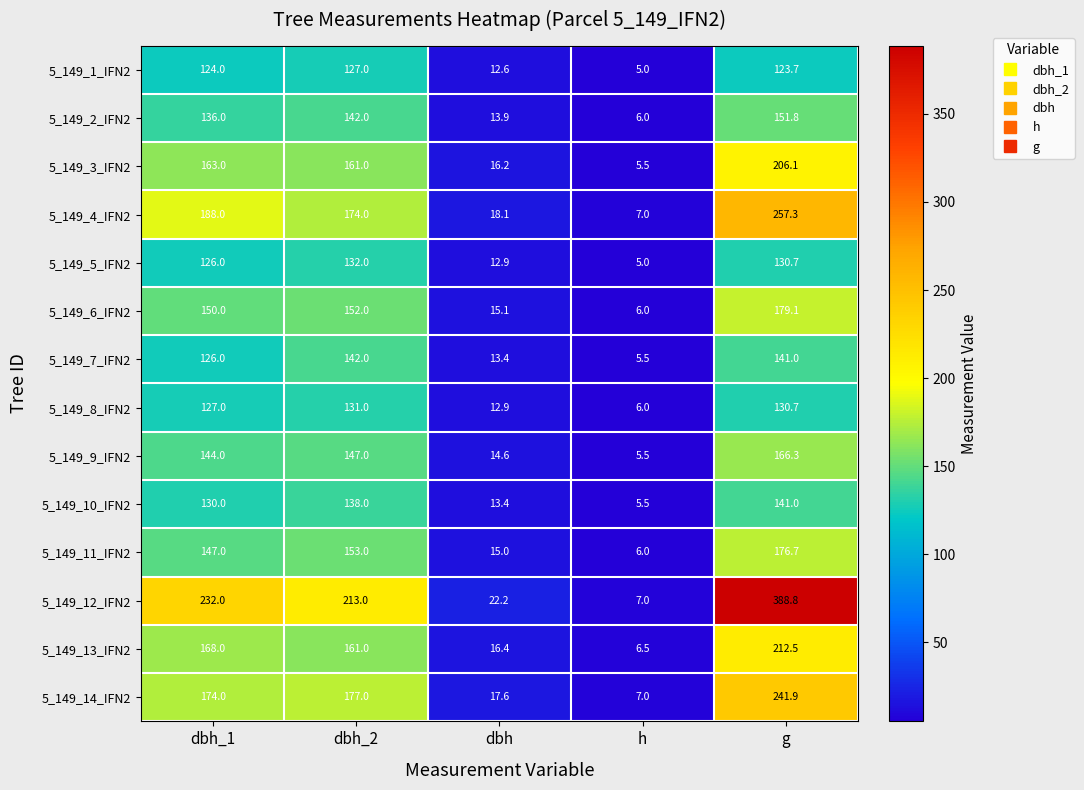

Is it true that 5_149_5_IFN2 equals 132.0 at dbh_2?

True